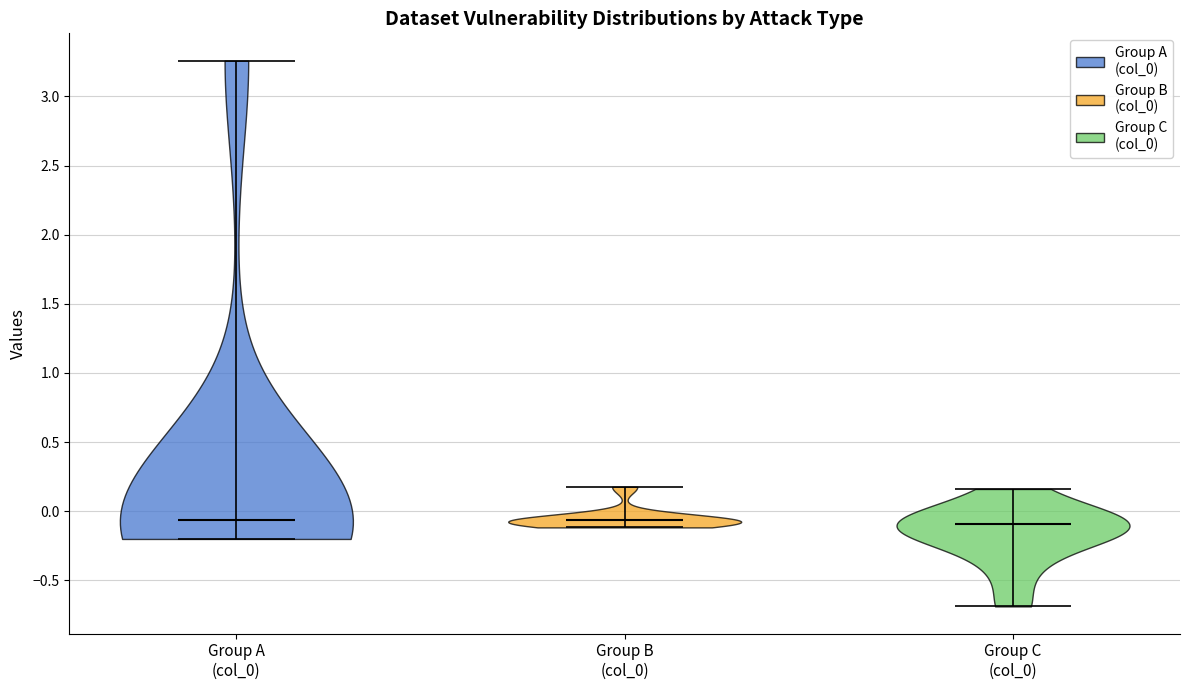

Reading left to right, read every violin against the y-axis: where its median line is, and the lowest and highest points it reaches. The values are not printed on the chart, so give them approximately, as read against the axis.

Group A (col_0): median line -0.05, lowest point -0.20, highest point 3.25
Group B (col_0): median line -0.05, lowest point -0.10, highest point 0.20
Group C (col_0): median line -0.10, lowest point -0.70, highest point 0.15